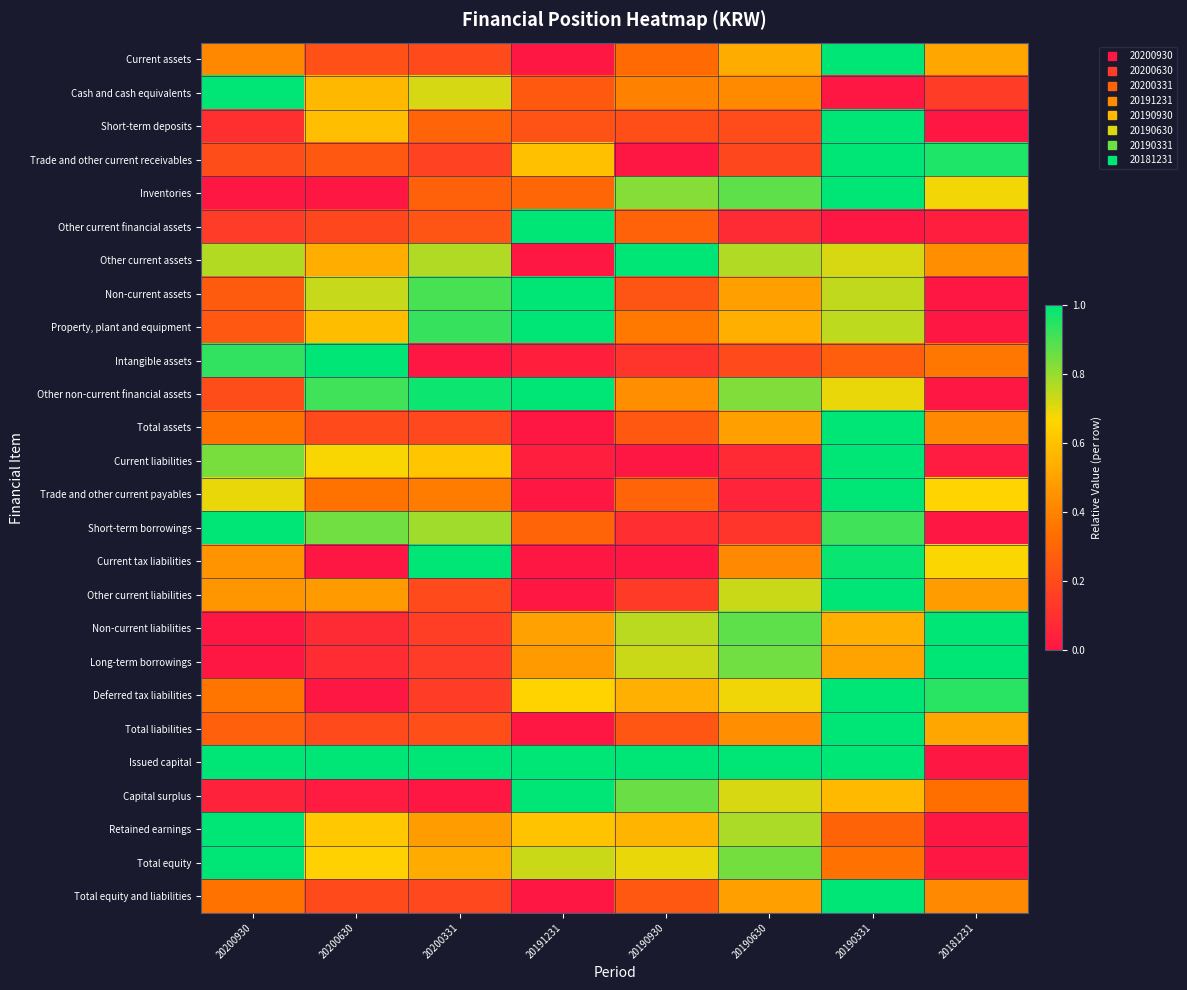

Which category has the highest value across all series?

20190331